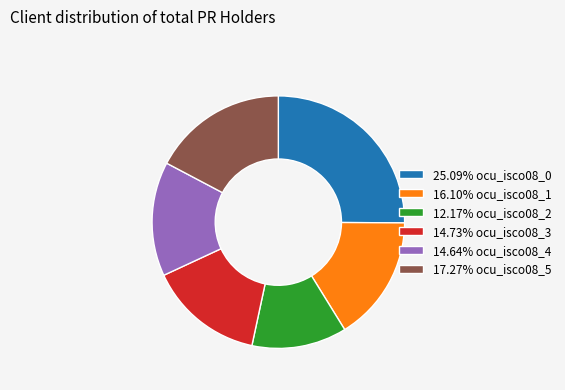

Do 25.09% ocu_isco08_0 and 14.73% ocu_isco08_3 together represent more than half of the pie?

No